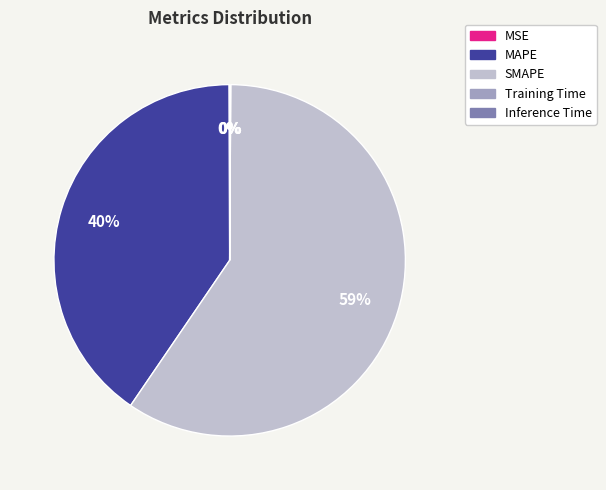

What is the largest slice in the pie chart?

SMAPE